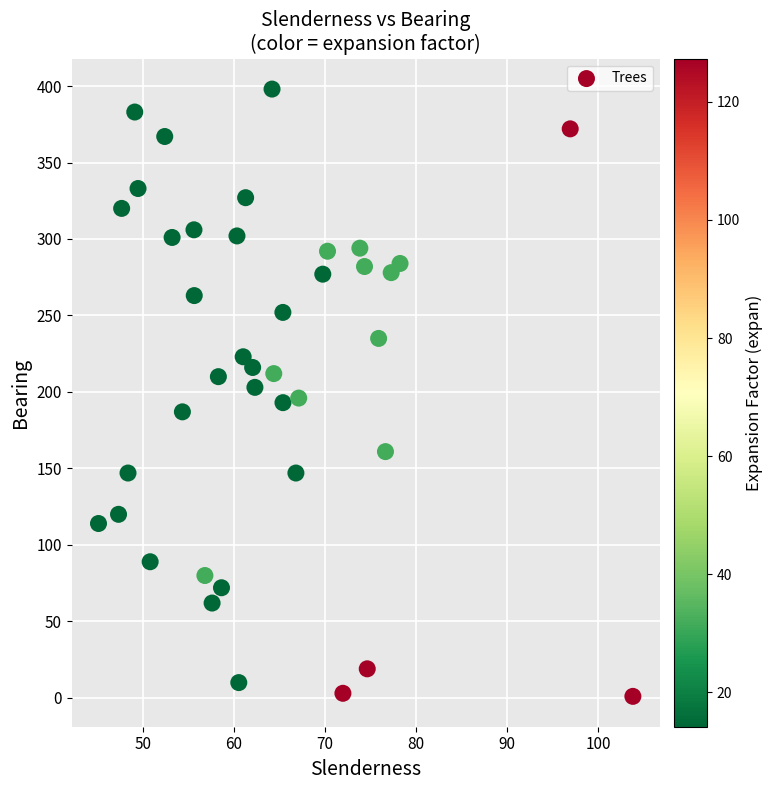

What is the range of Y values (max minus min)?

397